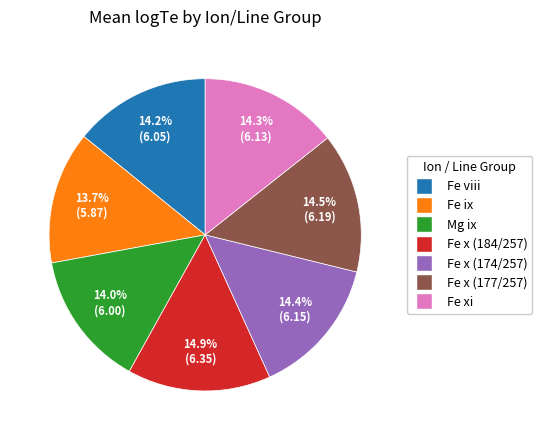

Which has a higher value, Fe viii or Fe x (184/257)?

Fe x (184/257)